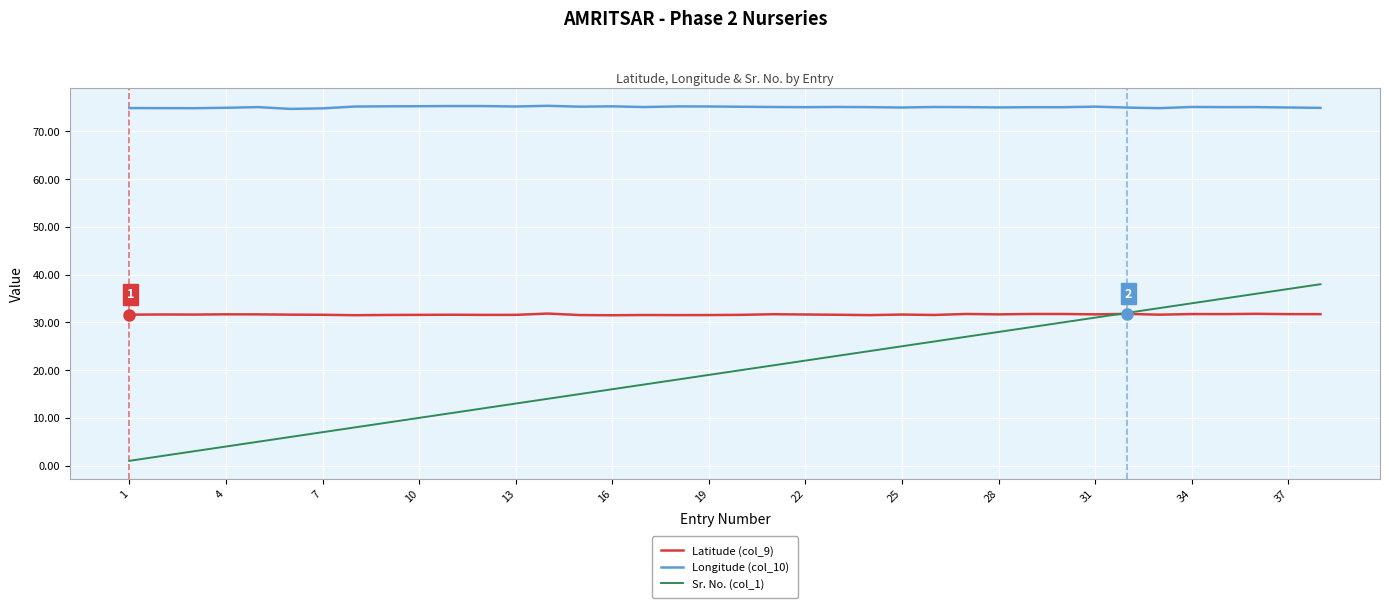

True or false: Longitude (col_10) and Sr. No. (col_1) intersect in this chart.

False